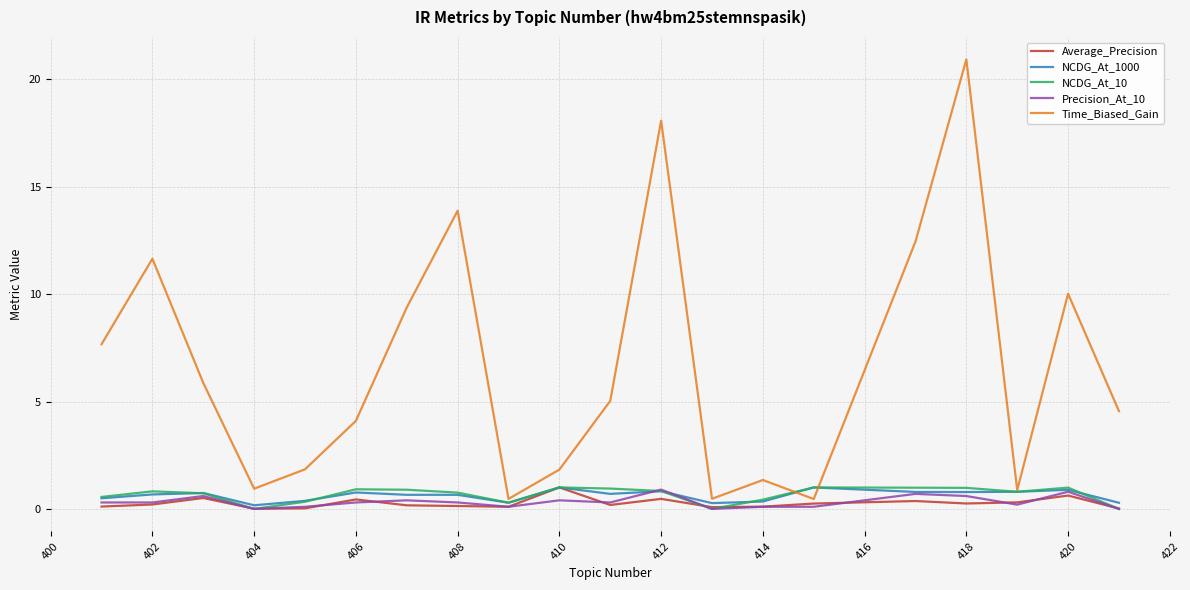

What is the sum of all Precision_At_10 values?

6.5